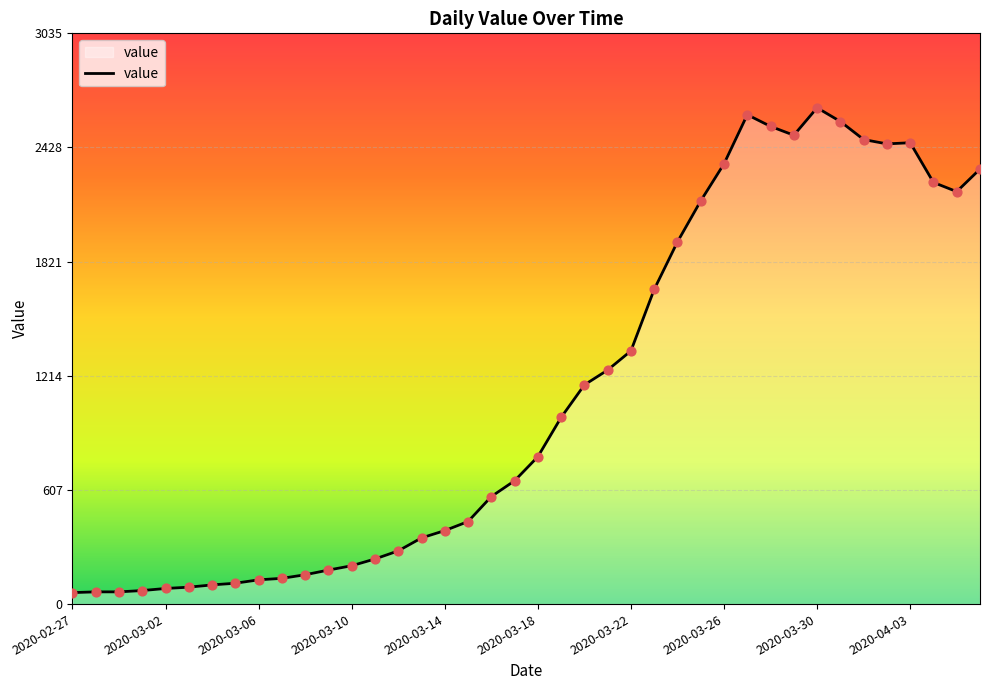

What is the minimum value shown in the chart?

61